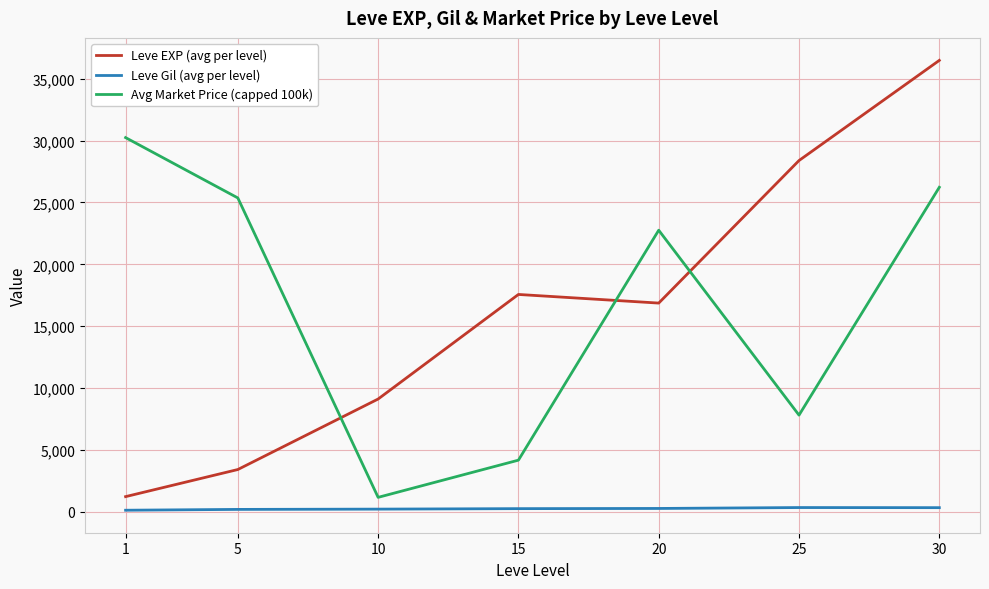

At which category does Leve EXP (avg per level) reach its first local peak?

15